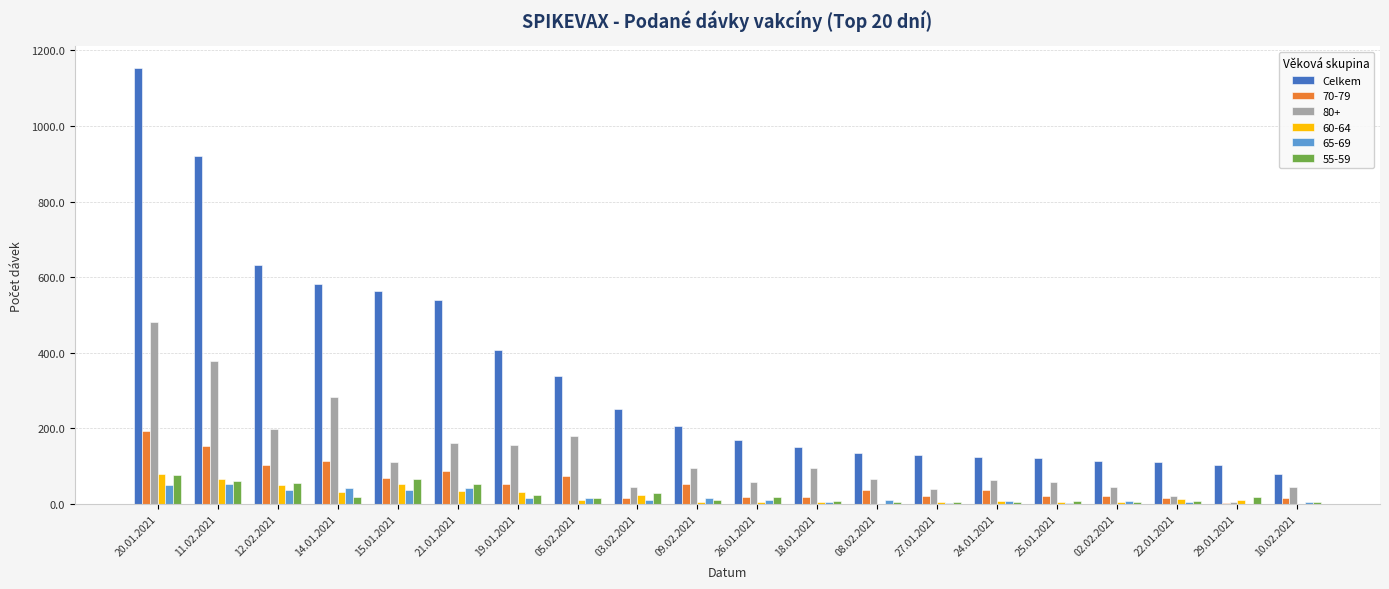

What is the greatest value displayed?

1153